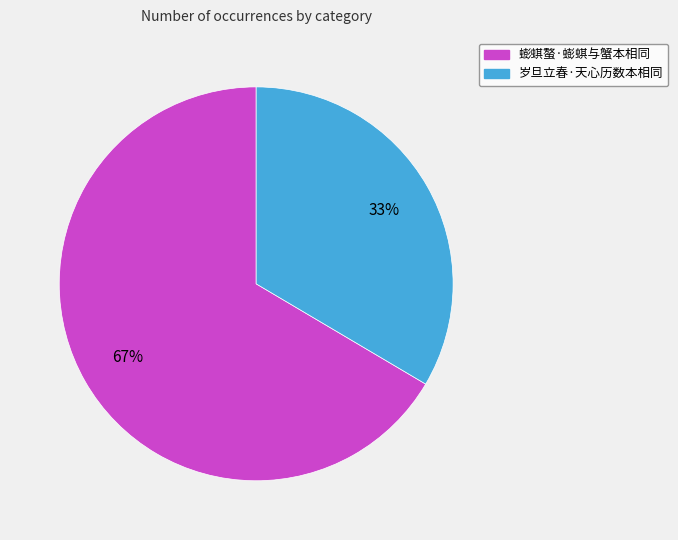

Rank the categories by value from highest to lowest.

蟛蜞螯·蟛蜞与蟹本相同, 岁旦立春·天心历数本相同